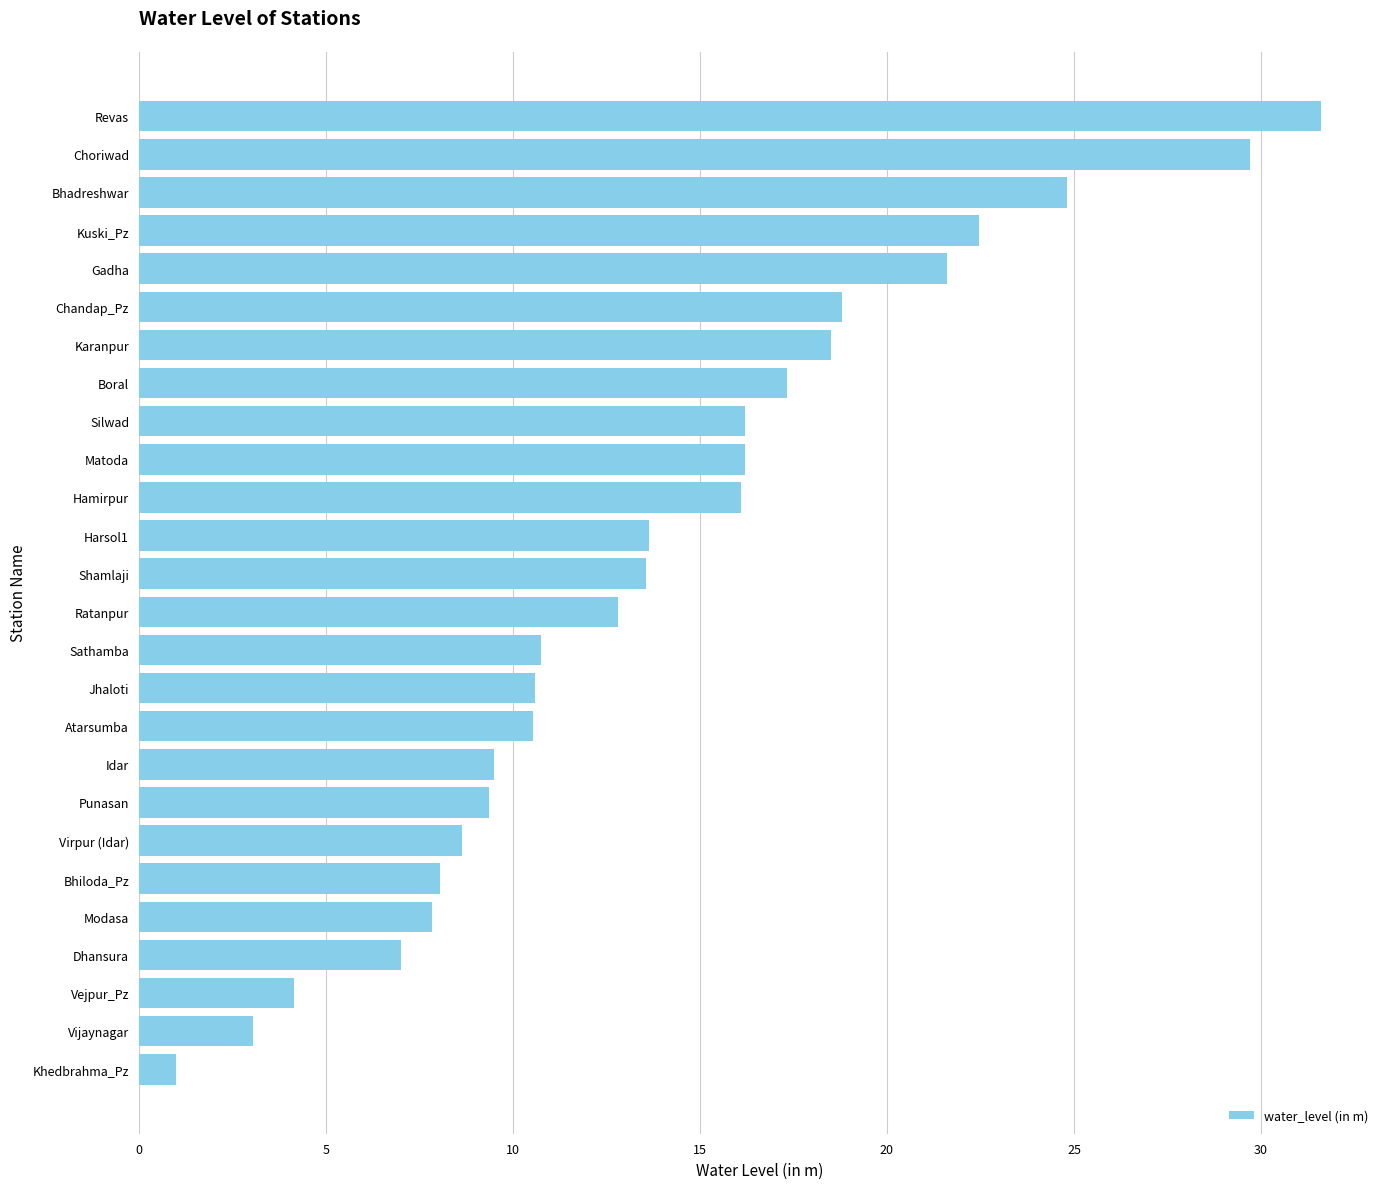

Between Dhansura and Khedbrahma_Pz, which is larger?

Dhansura